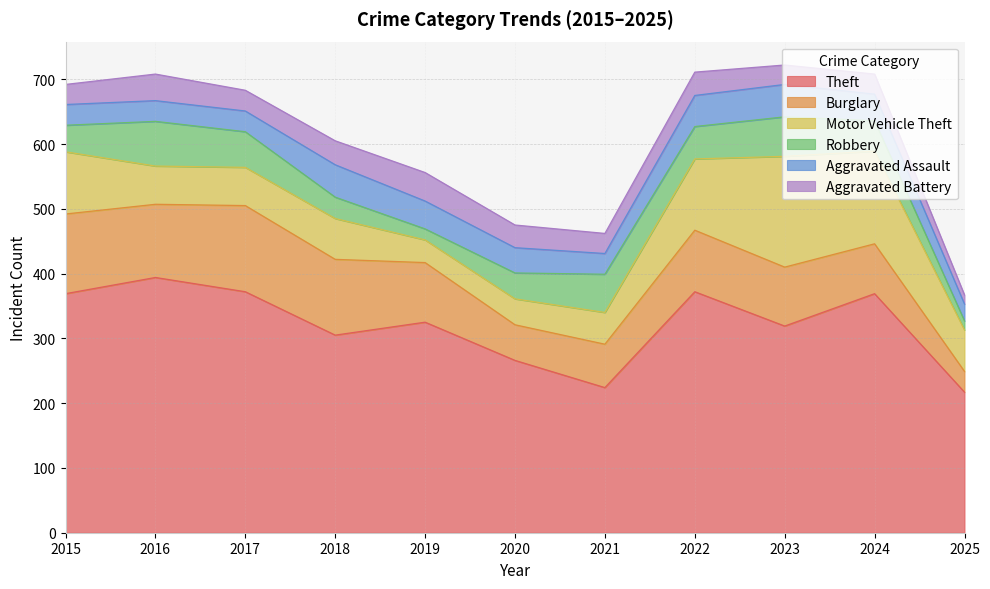

What is the difference between the highest and lowest values at 2018?

272